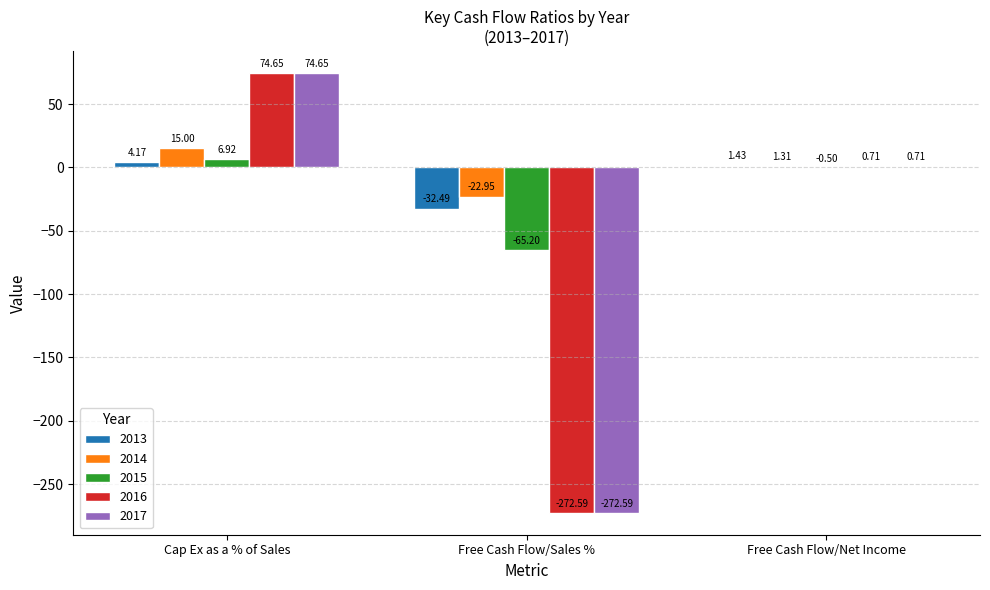

At which label does 2015 first exceed 0?

Cap Ex as a % of Sales